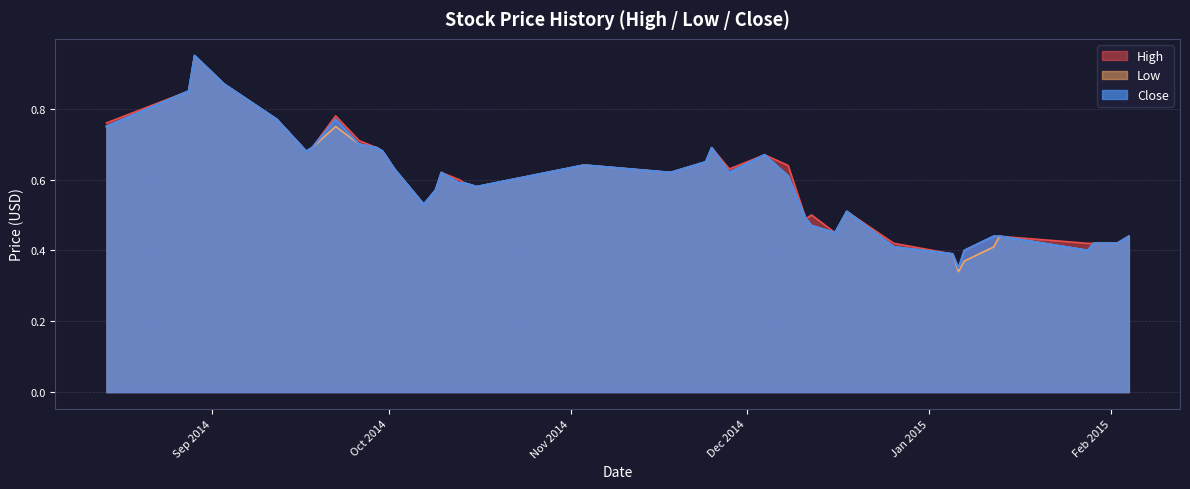

True or false: Low and High cross at least once.

False